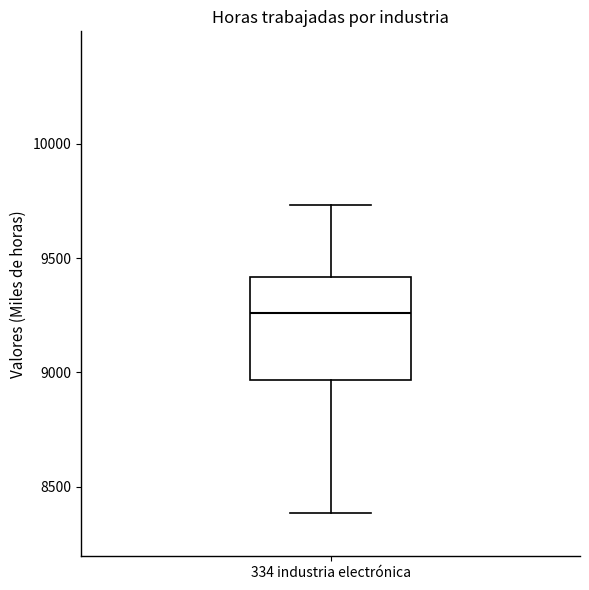

Where does the median line of the box for 334 industria electrónica sit on the y-axis? The values are not printed on the chart, so give them approximately, as read against the axis.

9250